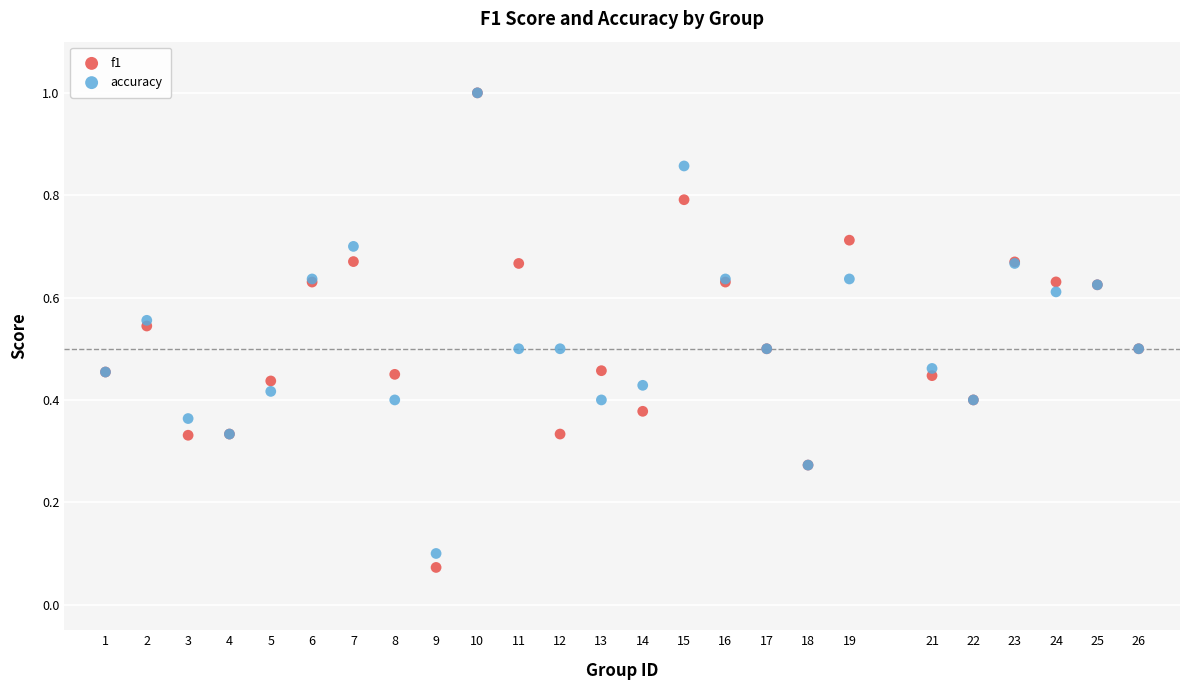

Which series has the largest Y range (max minus min)?

f1